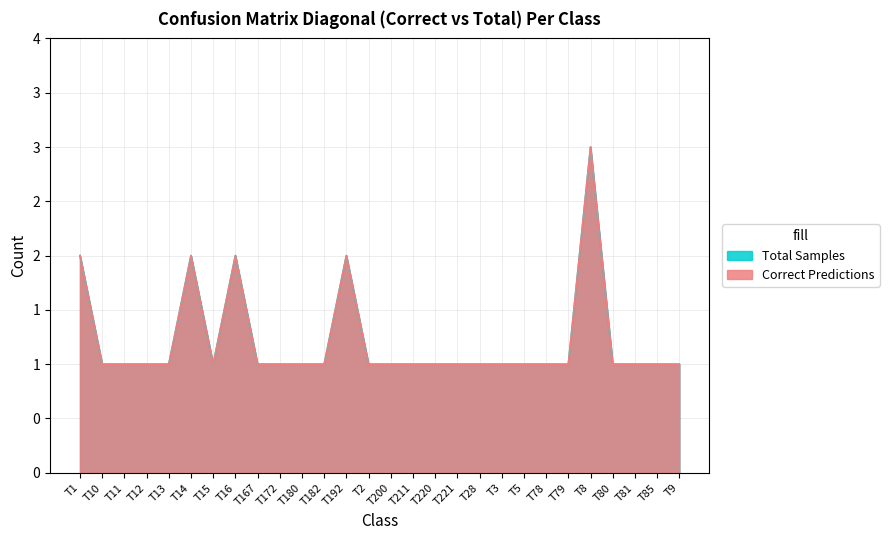

What is the difference between the second highest and minimum values in the Correct Predictions series?

1